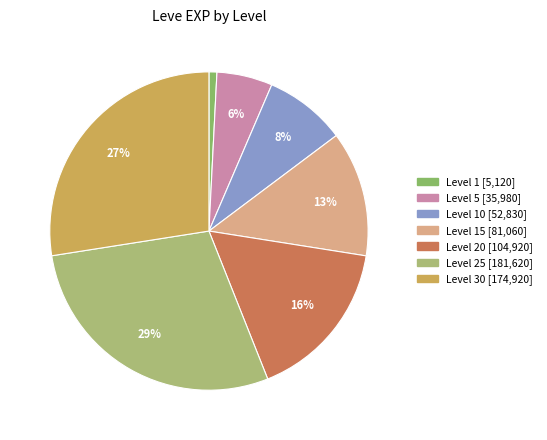

How many slices are in this pie chart?

7